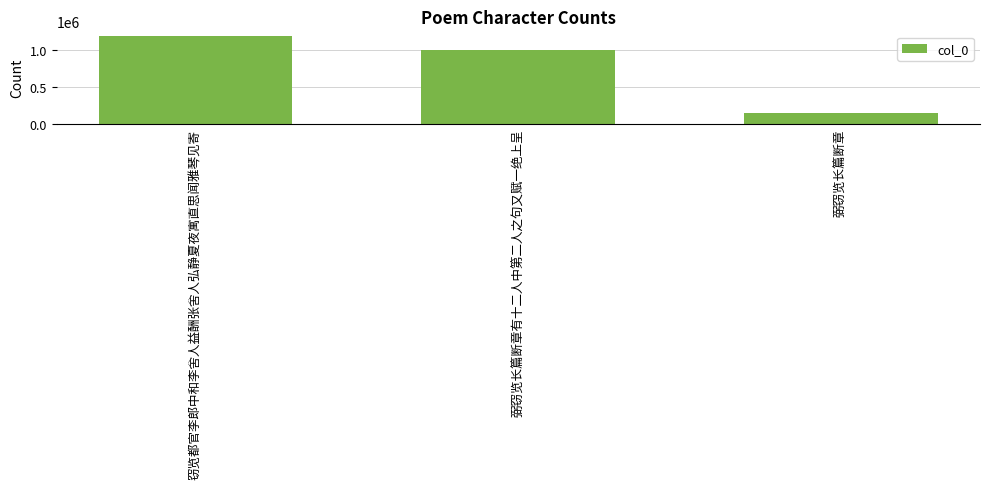

What is the sum of the values at 弼窃览长篇断章有十二人中第二人之句又赋一绝上呈 and 窃览都官李郎中和李舍人益酬张舍人弘静夏夜寓直思闻雅琴见寄?

2191213